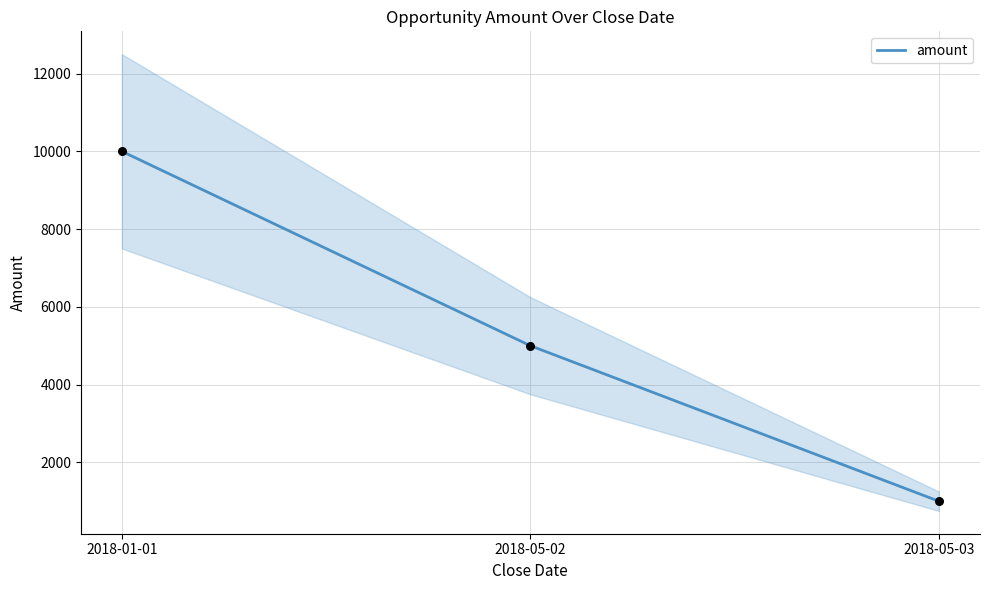

Approximately how many times larger is the value at 2018-05-02 compared to 2018-01-01?

0.5